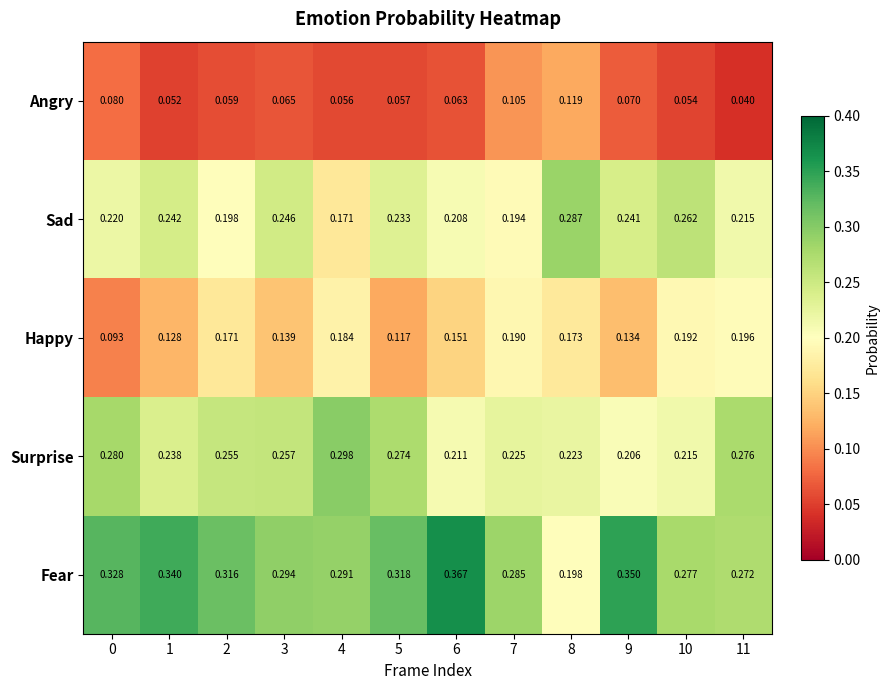

Rank the series by their maximum value, from lowest to highest.

Angry, Happy, Sad, Surprise, Fear